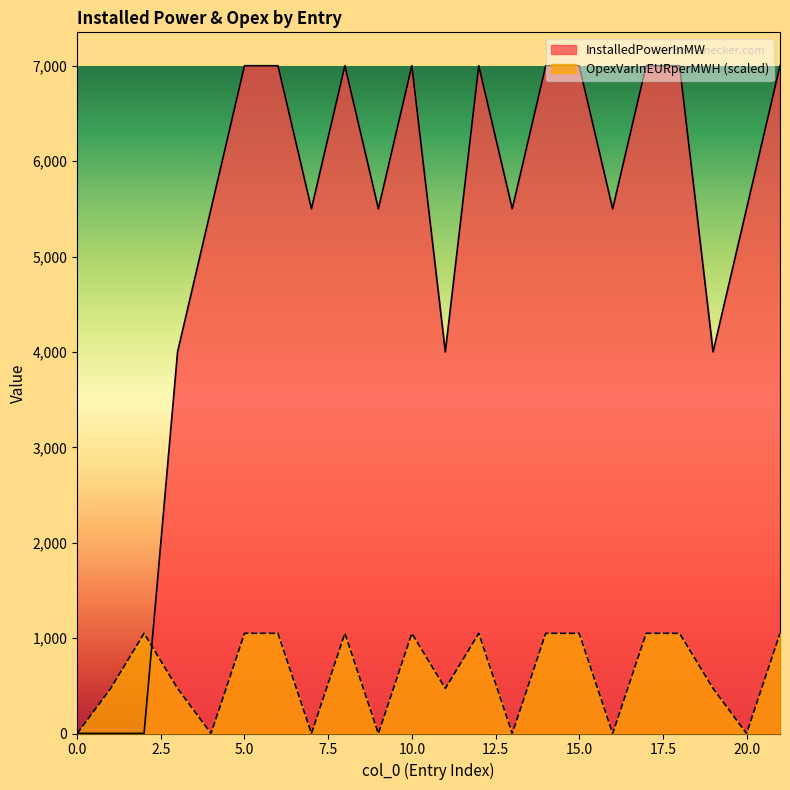

What is the average value of the OpexVarInEURperMWH series?

610.9